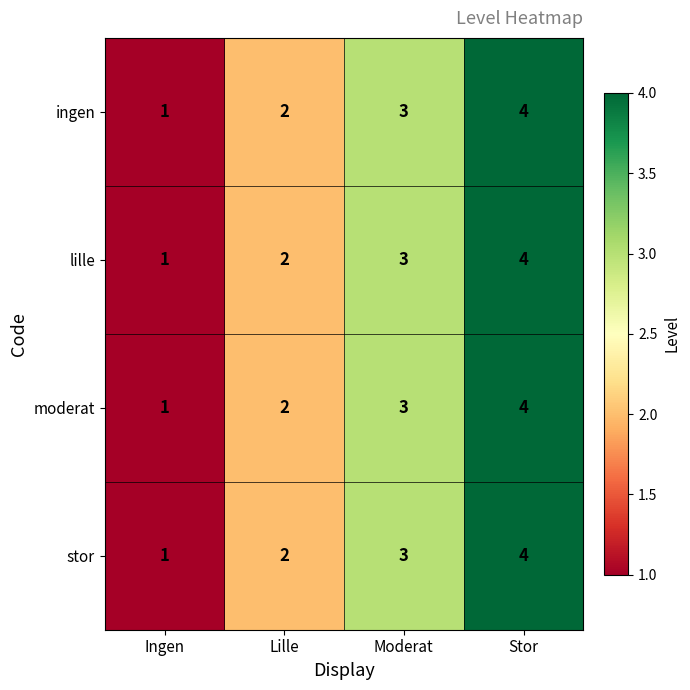

The value of lille at Stor is 1. True or false?

False